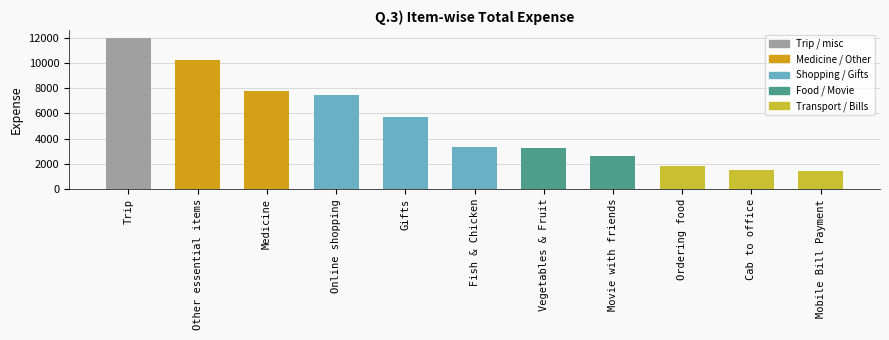

The value at Movie with friends is 2586.0. True or false?

True